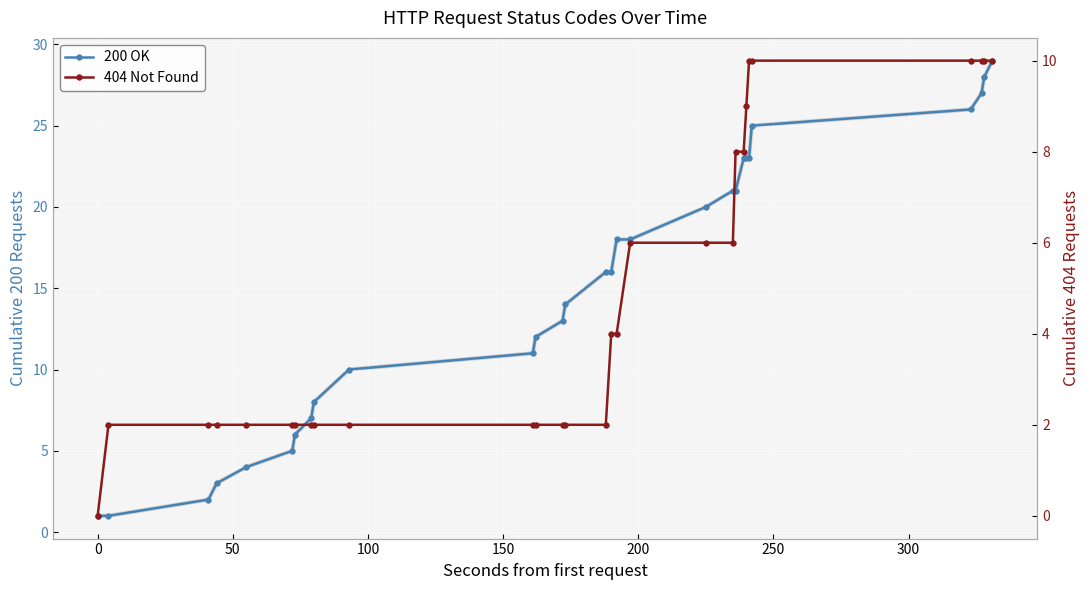

How many values in the 200 OK series are below 16?

14